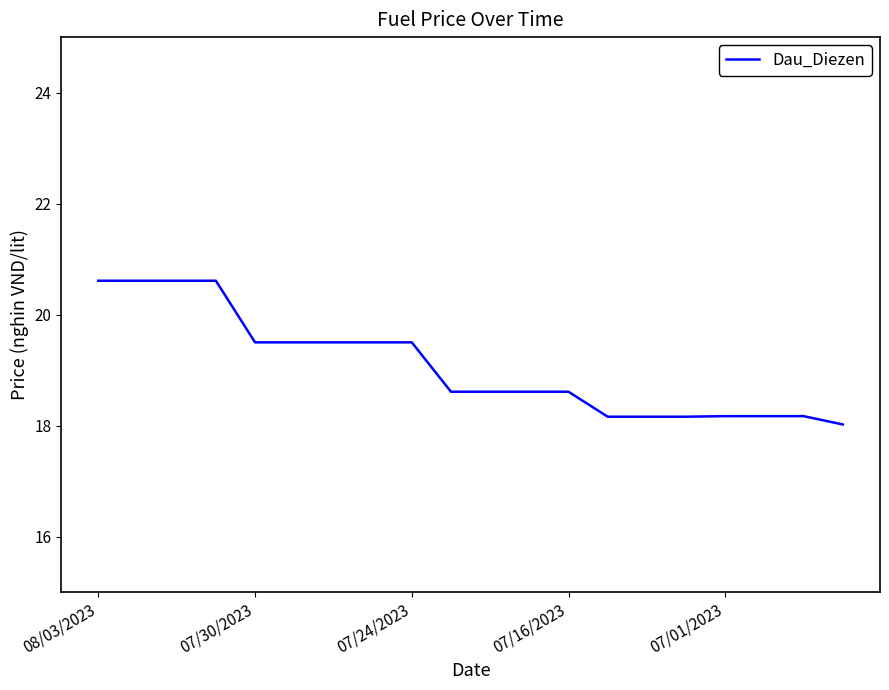

What is the maximum value shown in the chart?

20.6